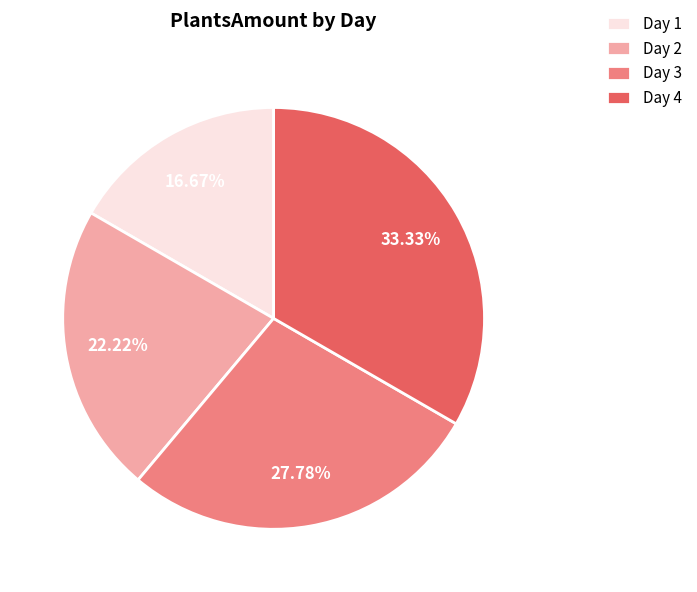

Which slice is the smallest?

Day 1